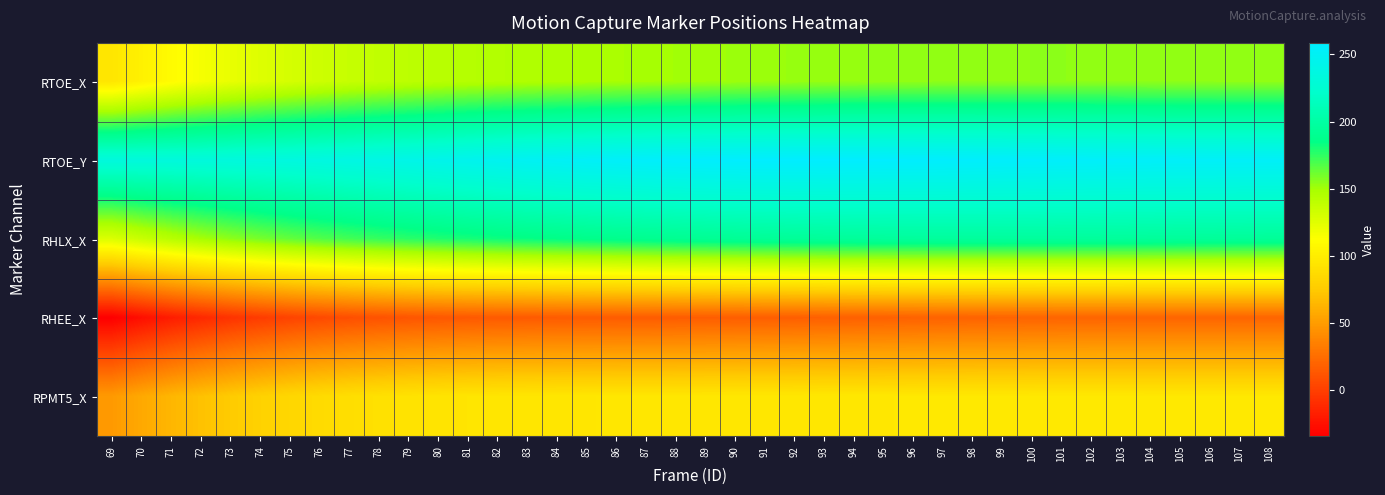

Rank the categories by RPMT5_X value from lowest to highest.

69, 70, 71, 72, 73, 74, 75, 76, 77, 78, 79, 80, 81, 82, 83, 84, 85, 86, 87, 88, 89, 90, 91, 92, 93, 94, 95, 96, 97, 108, 107, 98, 106, 105, 99, 104, 103, 100, 102, 101